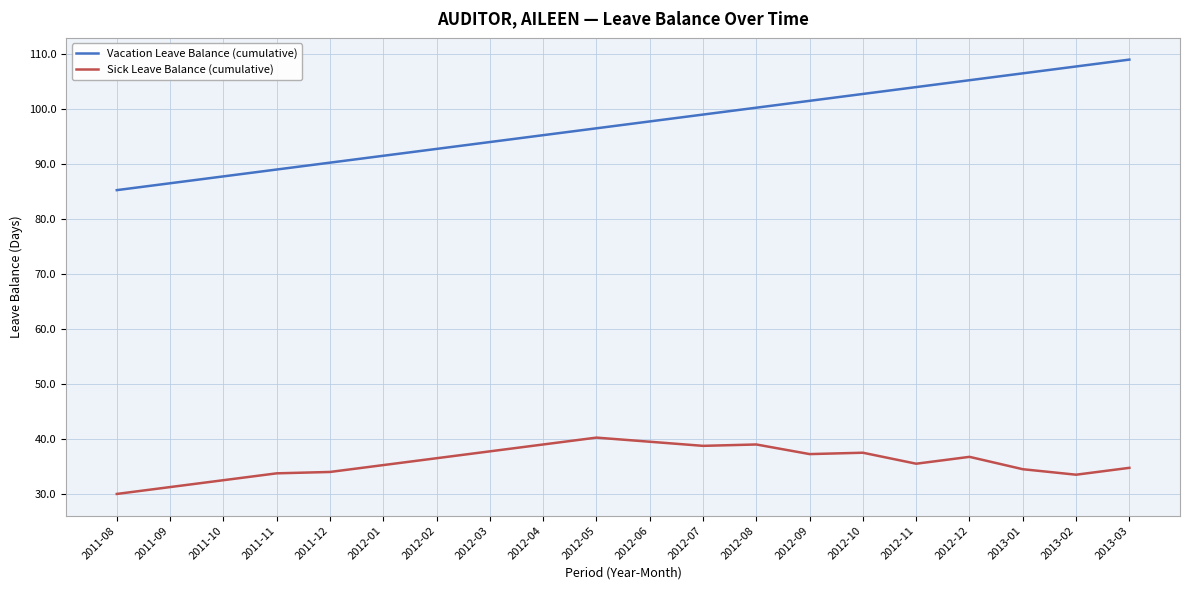

What are all the series names shown in the legend?

Vacation Leave Balance (cumulative), Sick Leave Balance (cumulative)